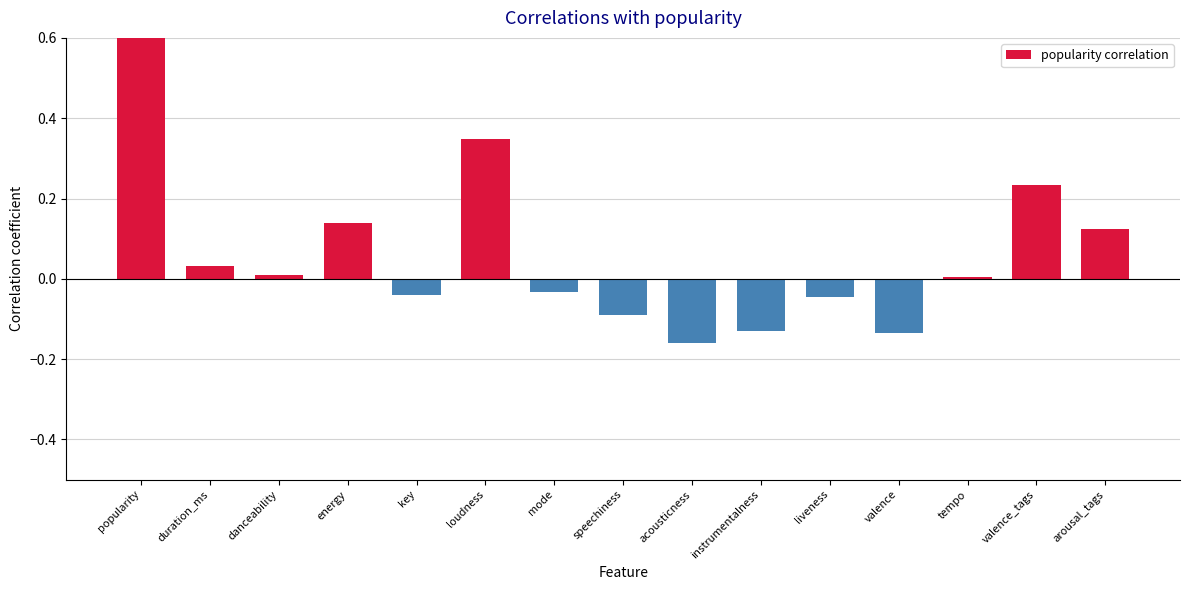

What is the sum of all values?

1.3